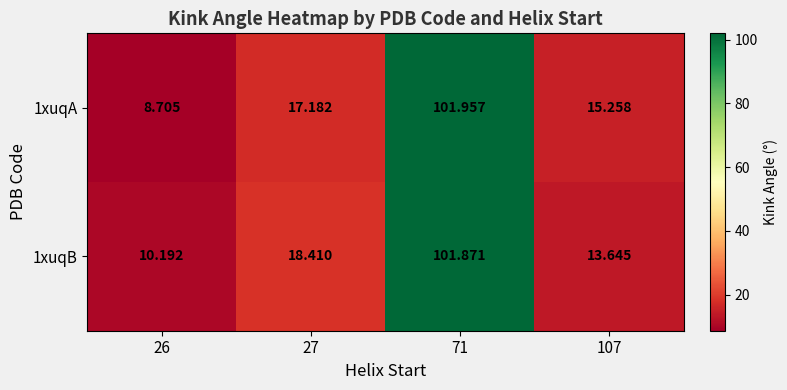

What is the difference between the highest and lowest values at 27?

1.2